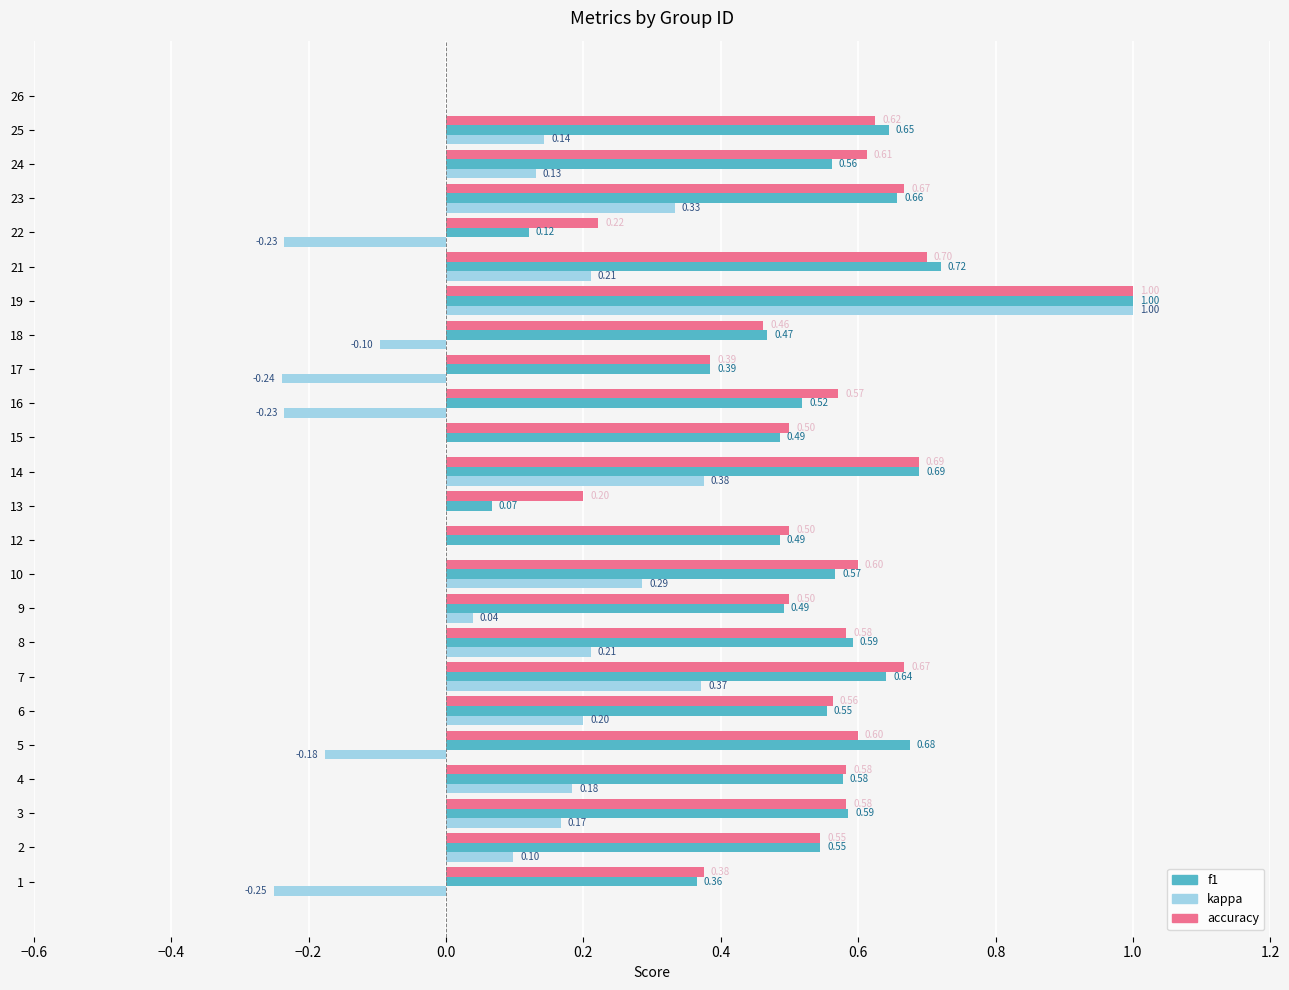

Which series changed the most between 23 and 24?

kappa